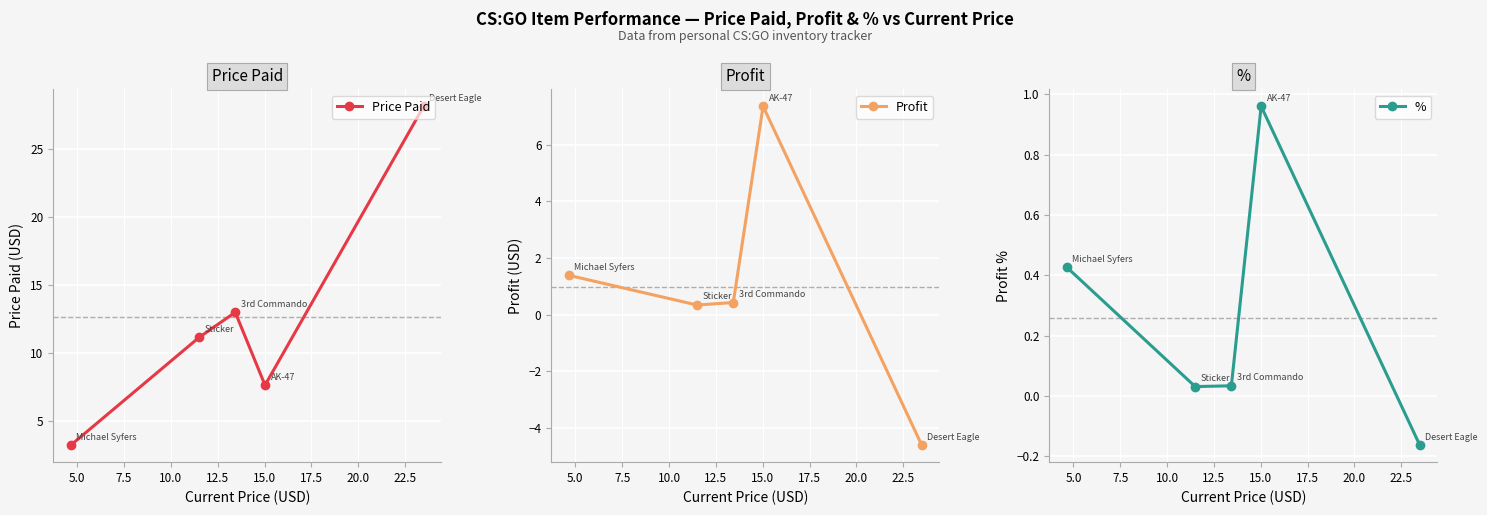

How many values in the Profit series are below 0?

1